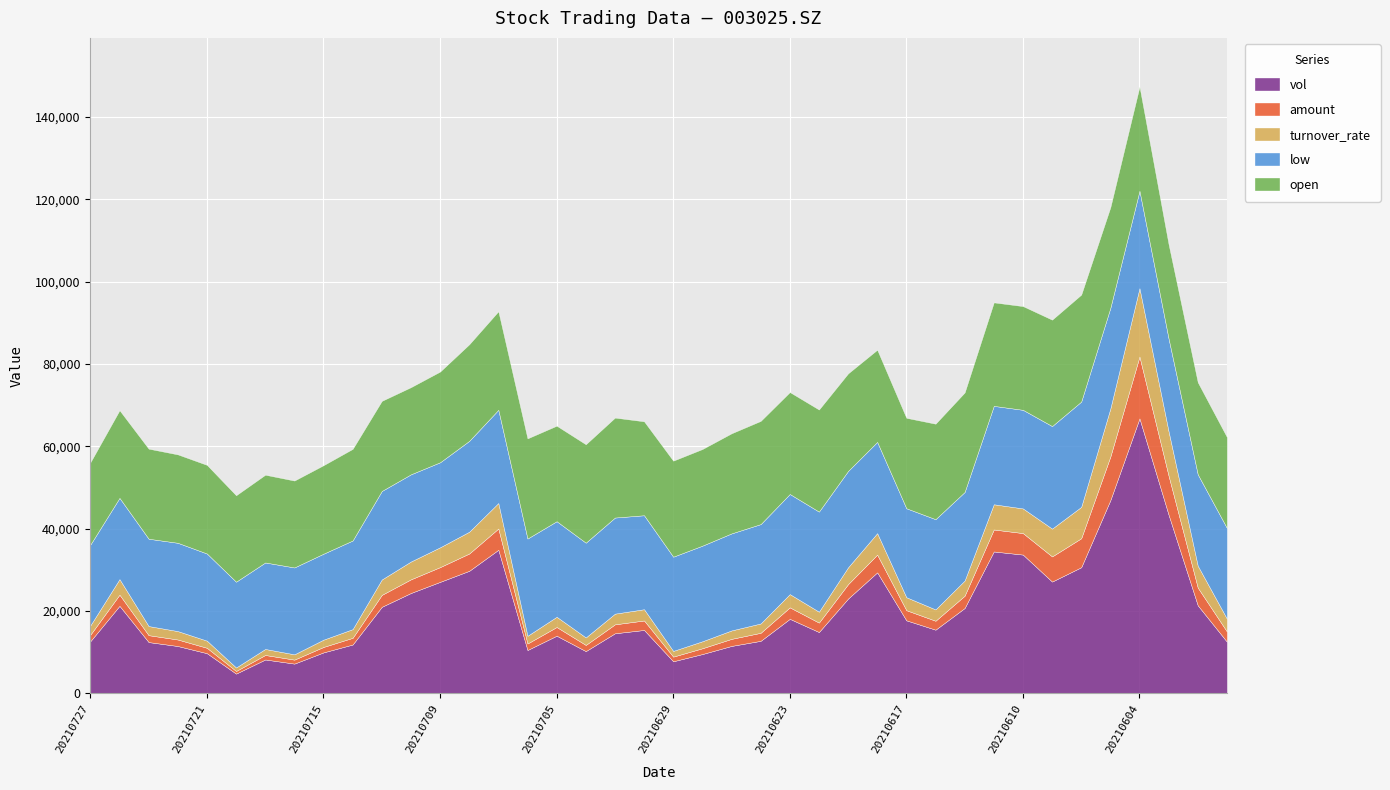

At which category does low reach its first local valley?

20210720